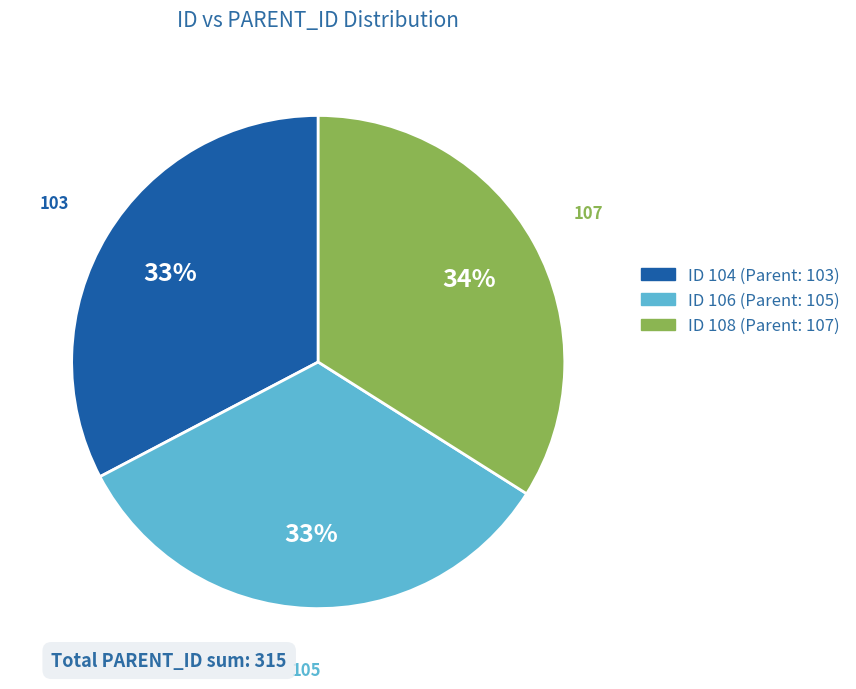

To the nearest percent, what is the difference between the largest and smallest slice percentages?

1%